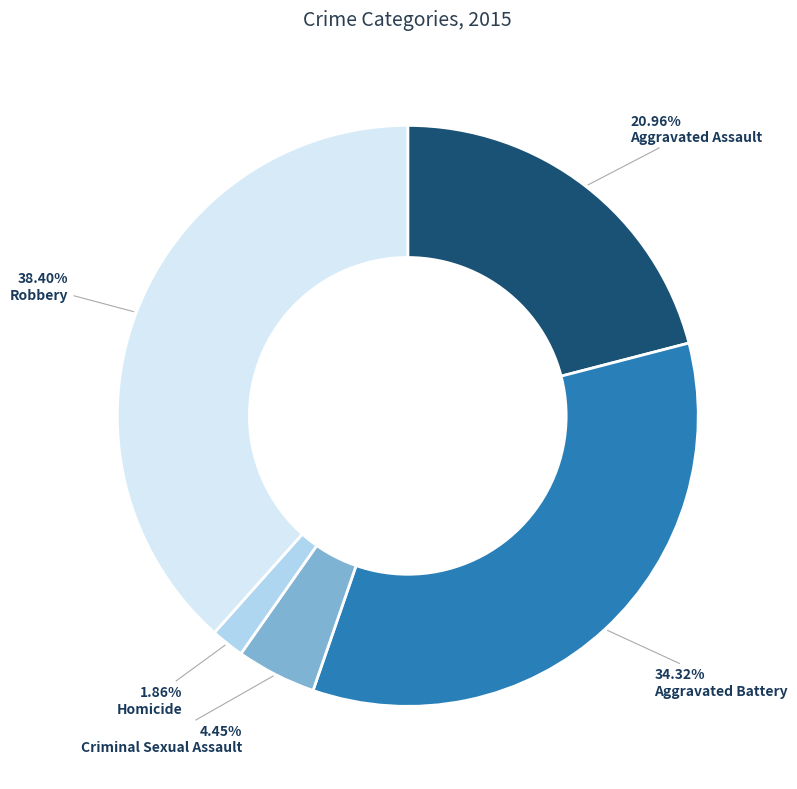

What is the total percentage of Aggravated Assault and Robbery?

59.4%